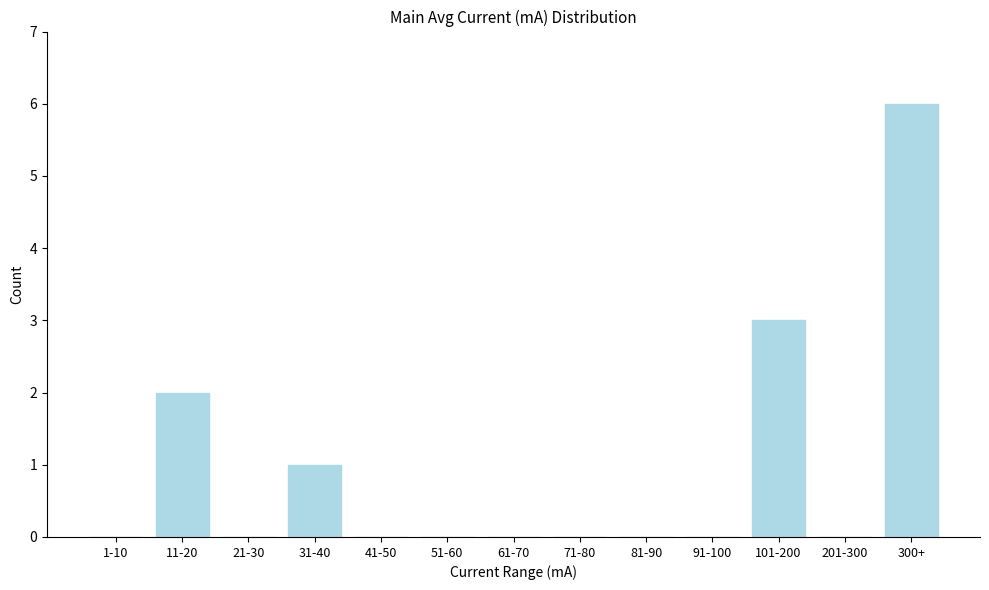

Reading left to right, list all the values displayed in this chart.

1-10=0	11-20=2	21-30=0	31-40=1	41-50=0	51-60=0	61-70=0	71-80=0	81-90=0	91-100=0	101-200=3	201-300=0	300+=6